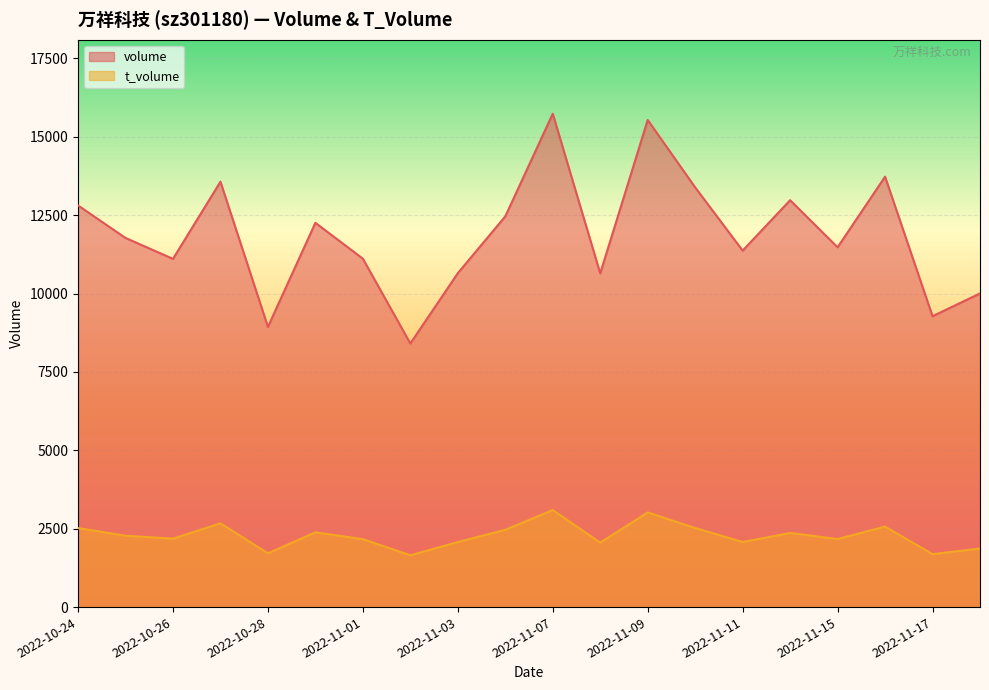

At which label does t_volume first exceed 2276?

2022-10-24